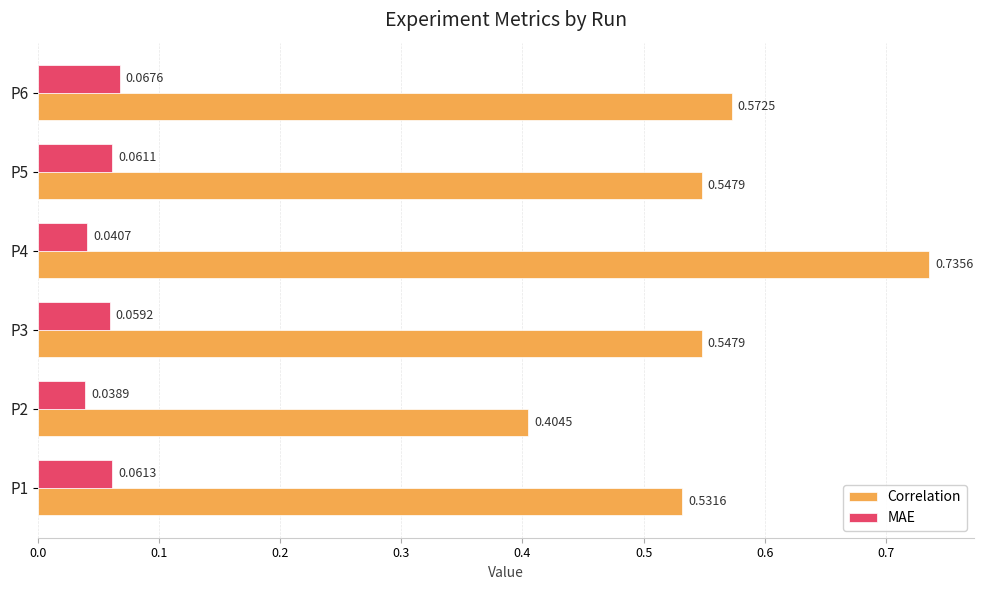

At which category does the chart reach its peak across all series?

P4